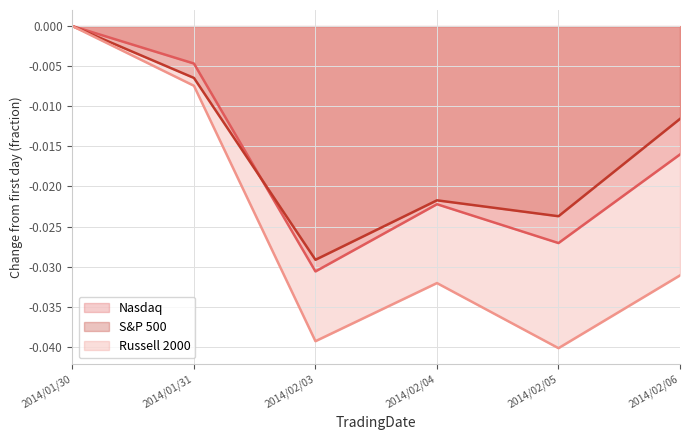

Which series has the largest total across all categories?

S&P 500